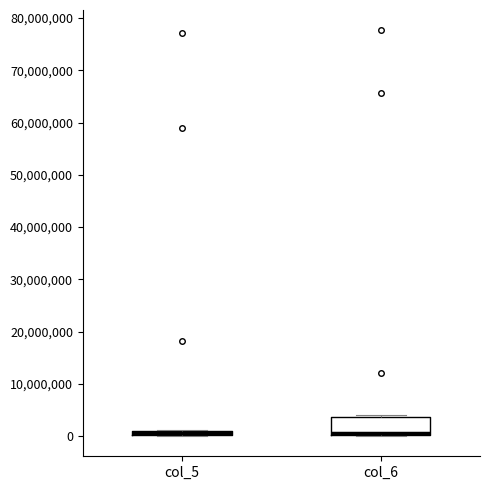

Where is the upper edge of the box for col_6 on the y-axis? The values are not printed on the chart, so give them approximately, as read against the axis.

4000000